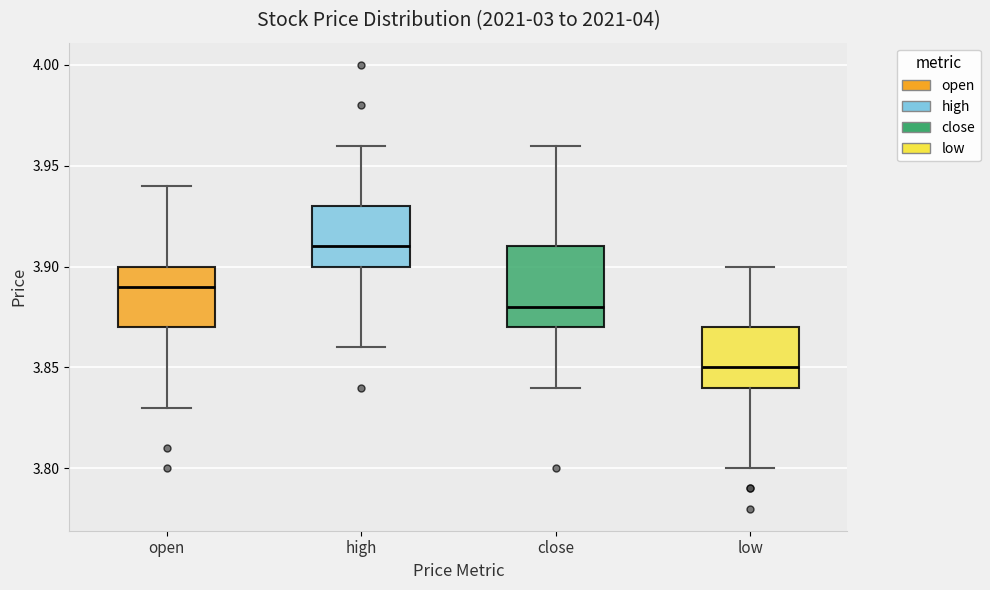

Which box has the lowest median line?

low